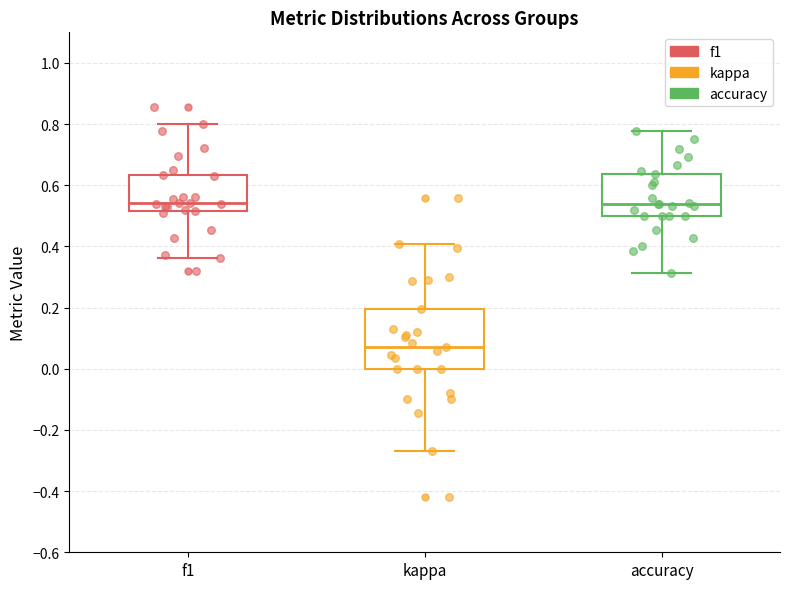

Which box has the lowest median line?

kappa